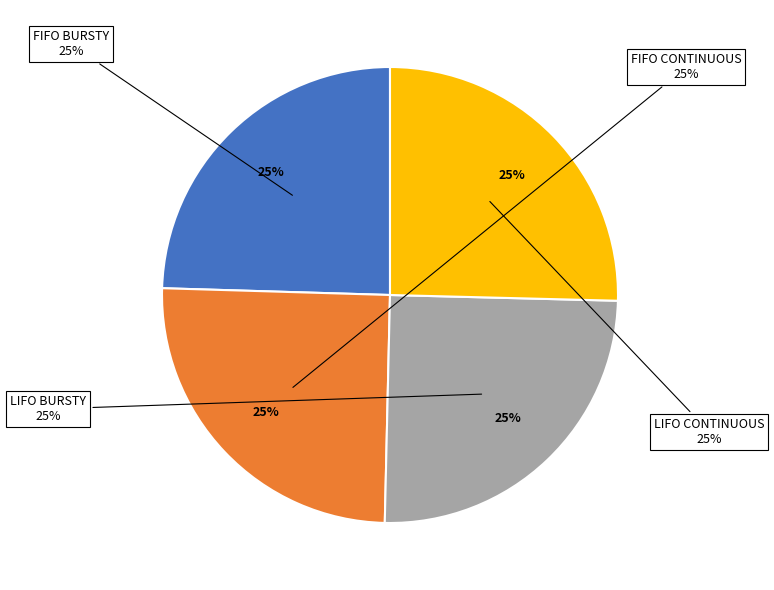

Is there a majority slice in this chart?

No